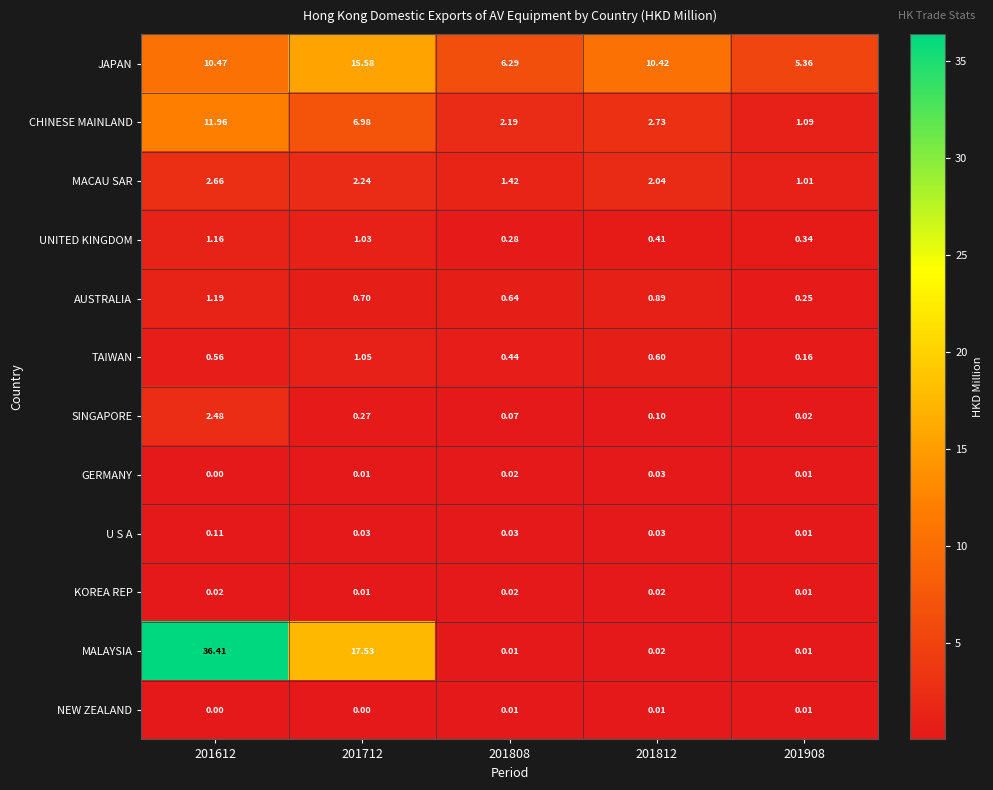

Which series has the largest range (max minus min)?

MALAYSIA